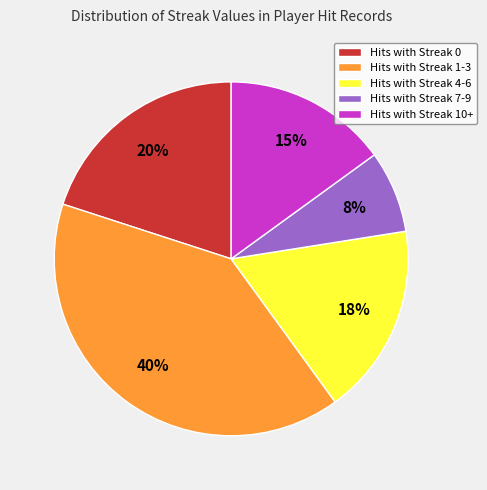

Count the number of slices in the pie.

5